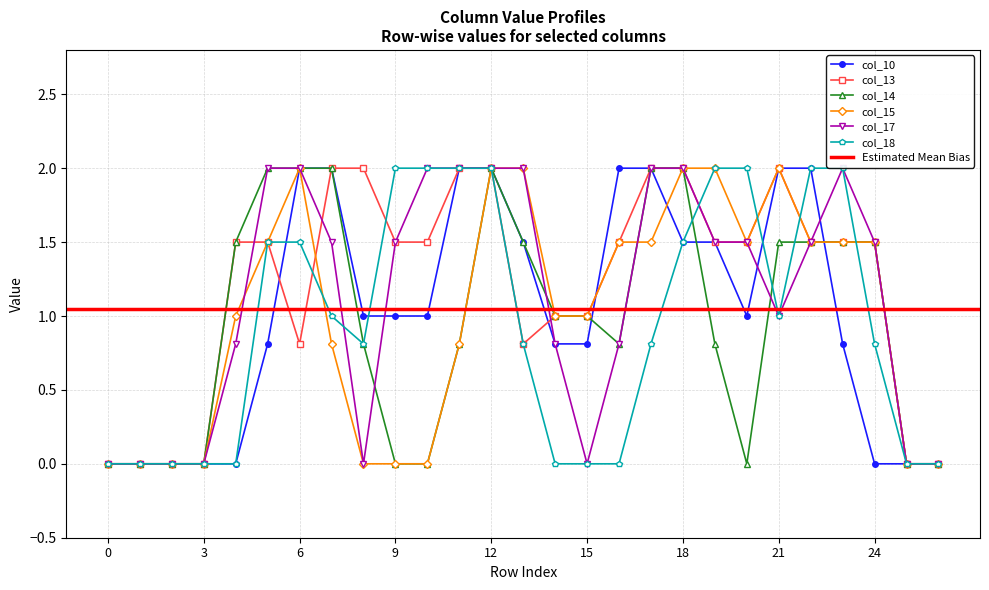

Which series has the widest spread of values?

col_10